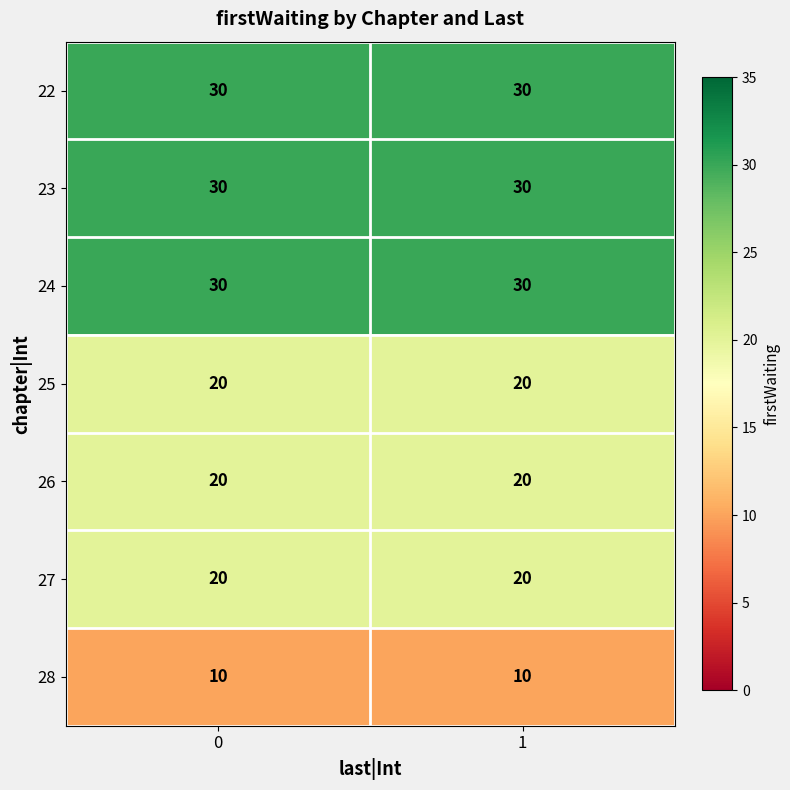

The 26 series shows 35 at 1. True or false?

False